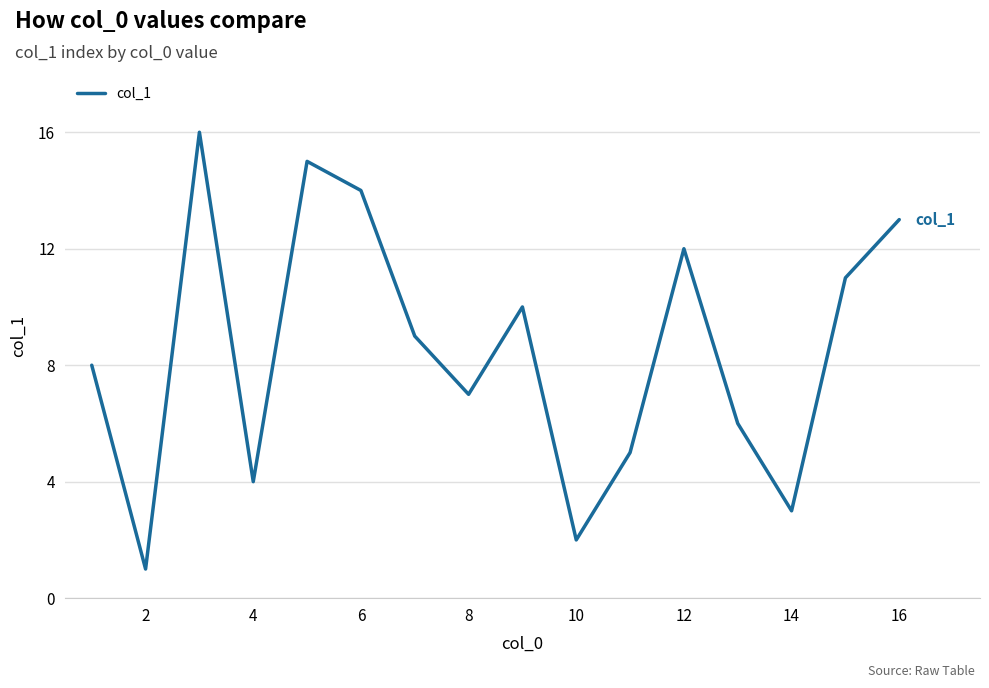

What is the maximum value shown in the chart?

16